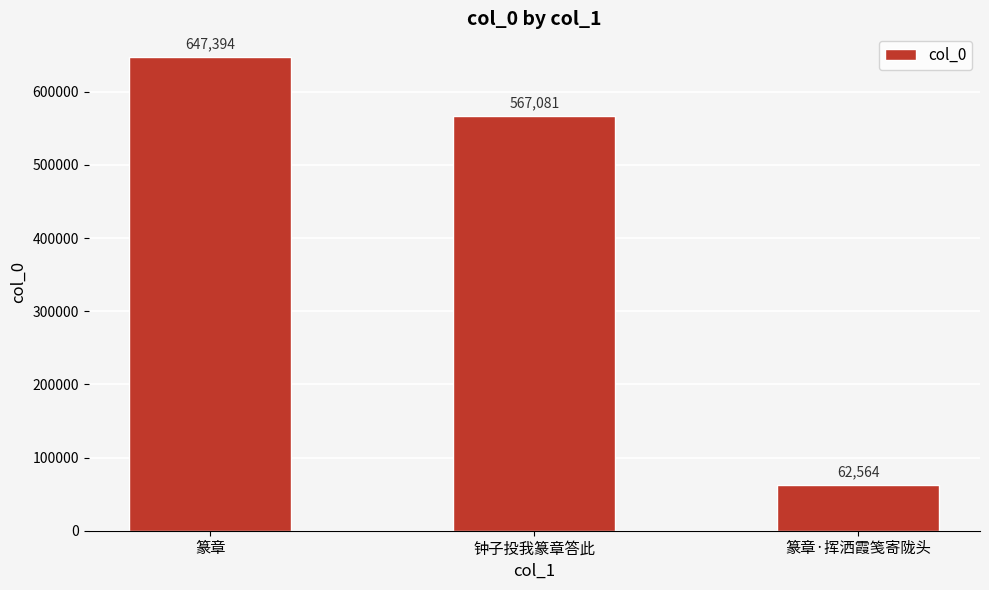

What is the difference between the values at 篆章·挥洒霞笺寄陇头 and 篆章?

584830